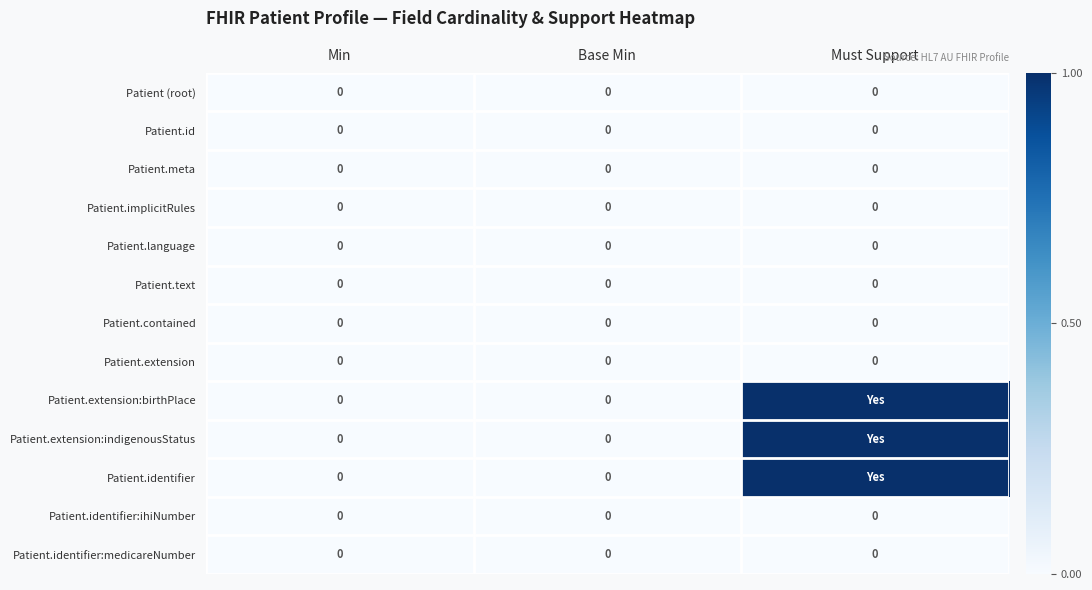

The Patient.language series shows 0 at Base Min. True or false?

True